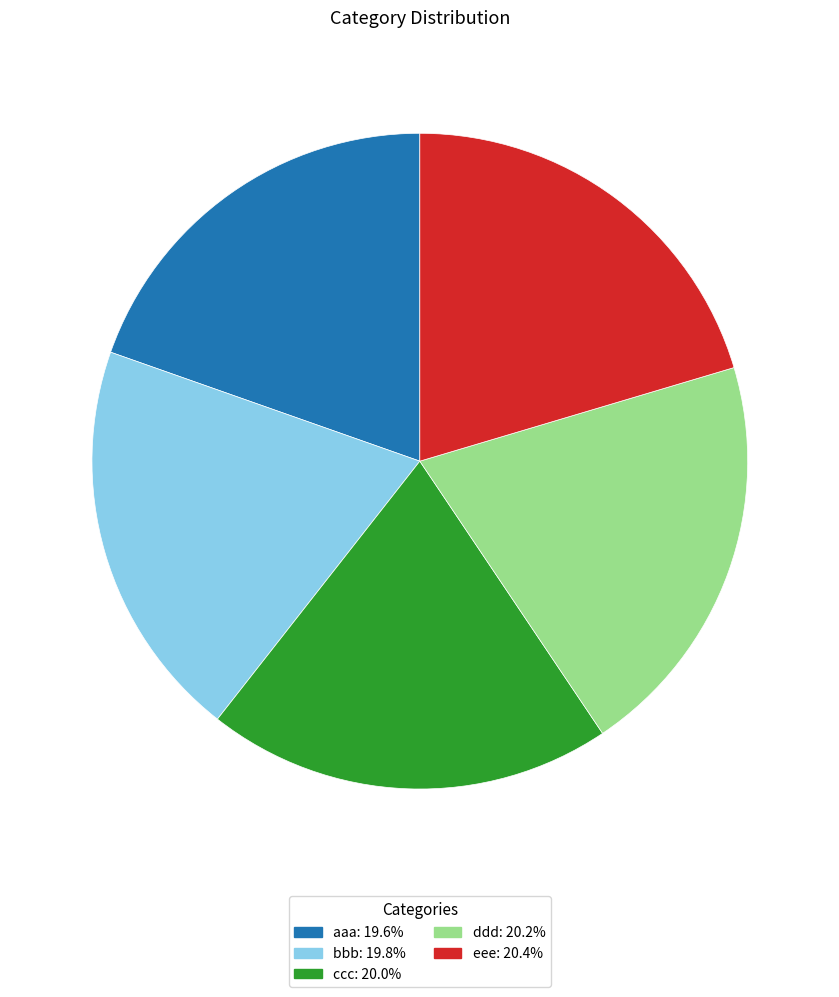

Approximately how many times larger is the value at eee compared to aaa?

1.0